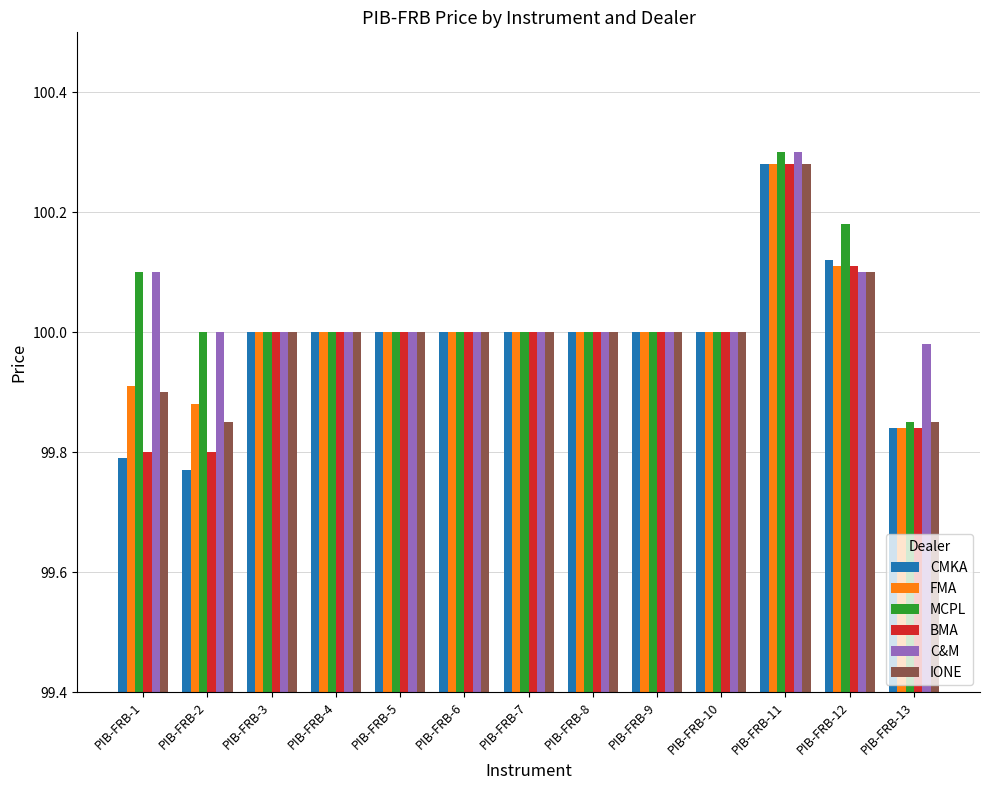

Which category has the highest value in the C&M series?

PIB-FRB-11